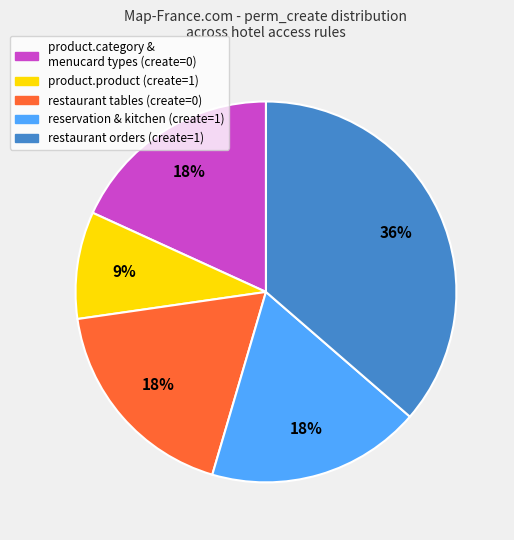

How many segments does this pie chart have?

5